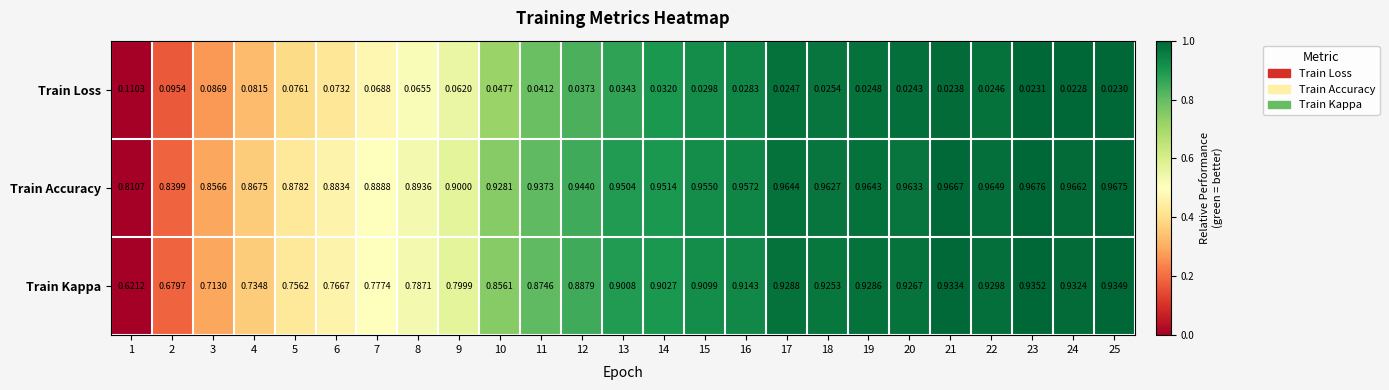

At 23, list the series in order from largest to smallest.

Train Accuracy, Train Kappa, Train Loss